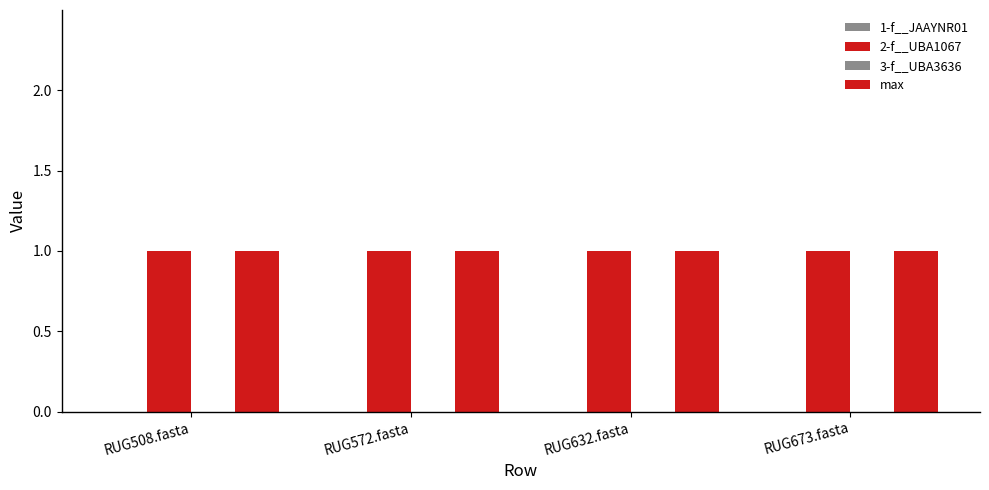

Reading right to left, what are all the values shown in this chart?

1-f__JAAYNR01: 0	0	0	0
2-f__UBA1067: 1	1	1	1
3-f__UBA3636: 0	0	0	0
max: 1	1	1	1